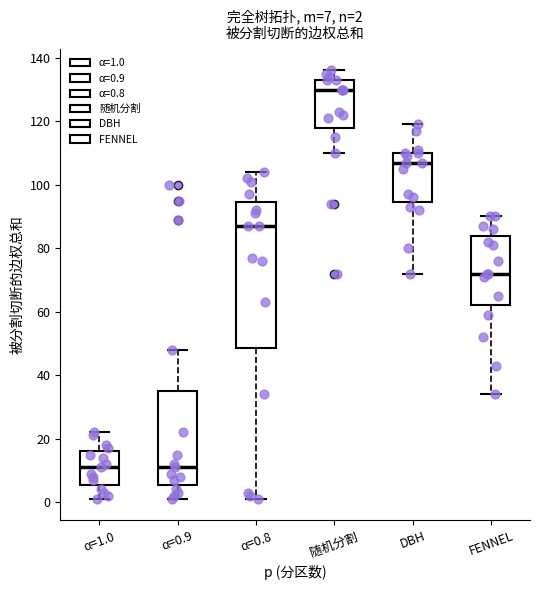

Comparing the boxes themselves (not the whiskers), which one is the tallest?

α=0.8